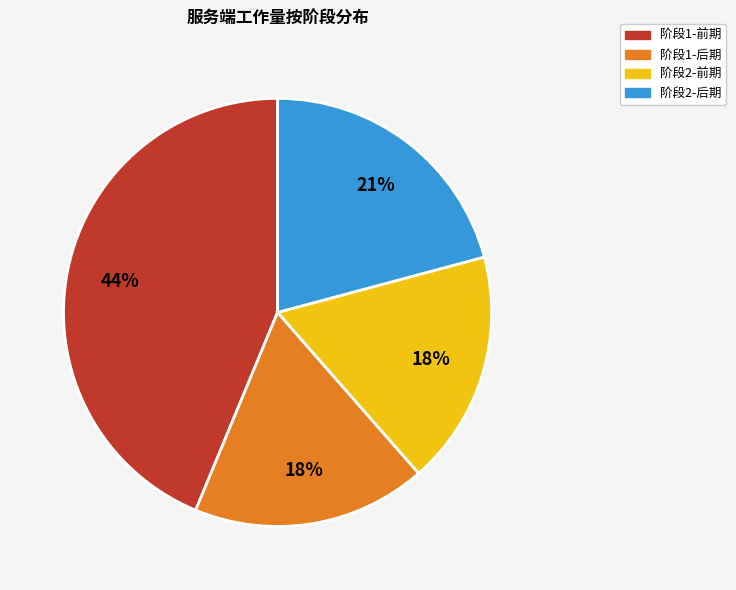

The 阶段1-前期 slice represents 36% of the pie. True or false?

False